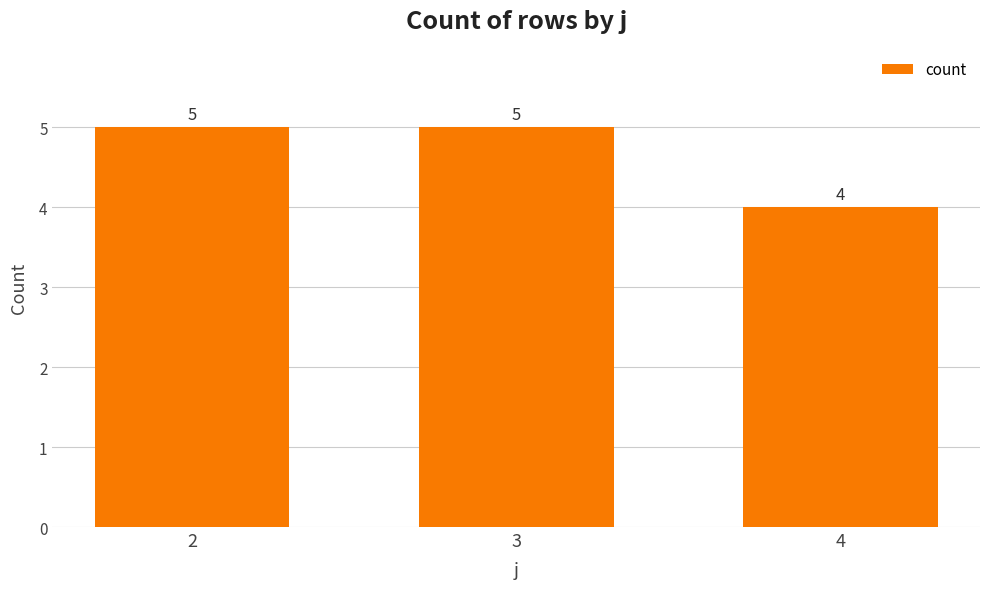

What is the greatest value displayed?

5